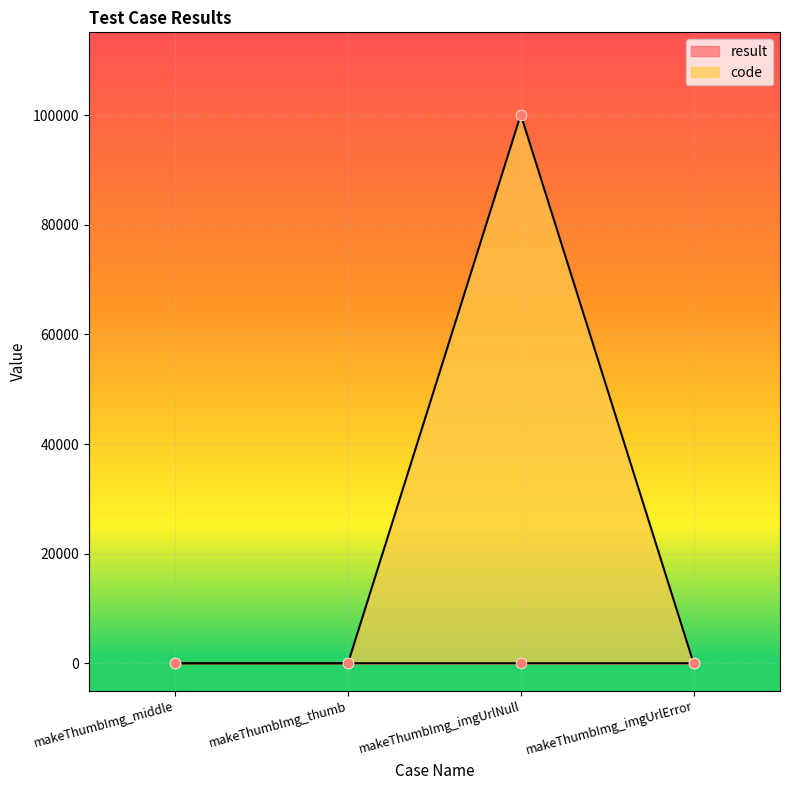

Which series contains the highest Y value?

code